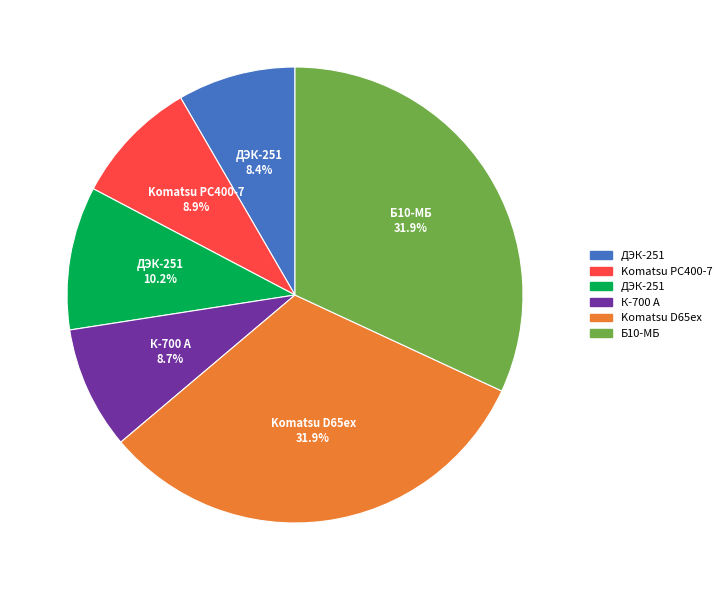

Does any single category account for the majority?

No